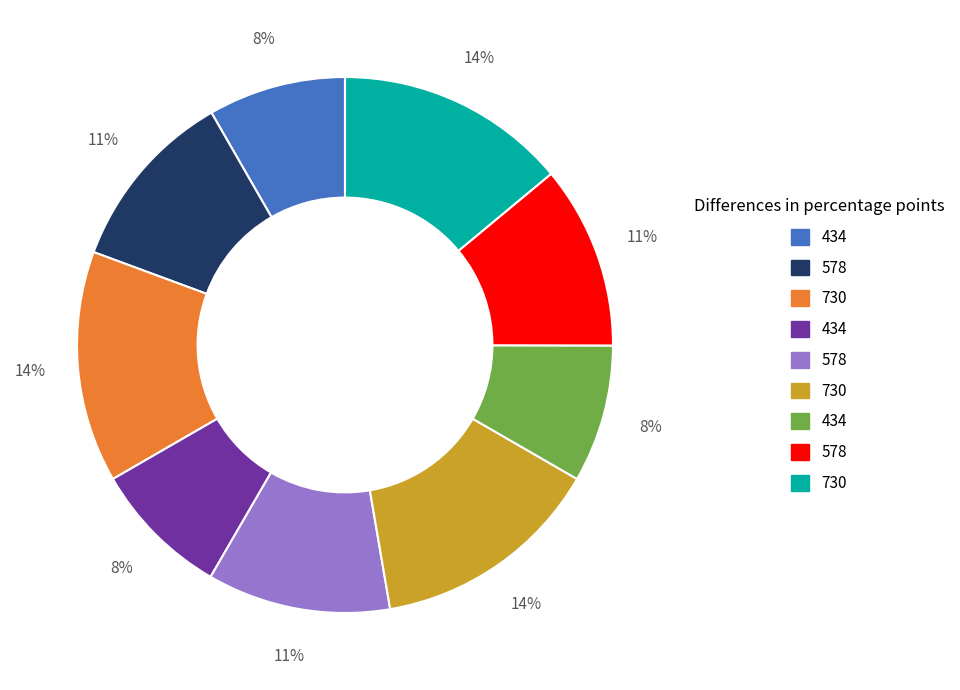

Is there a majority slice in this chart?

No